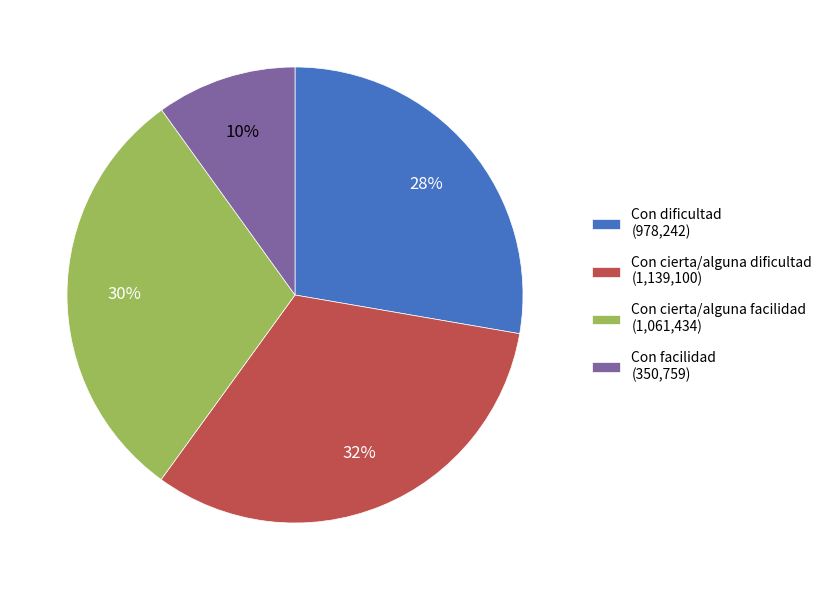

To the nearest percent, what percentage of the pie is Con facilidad?

10%